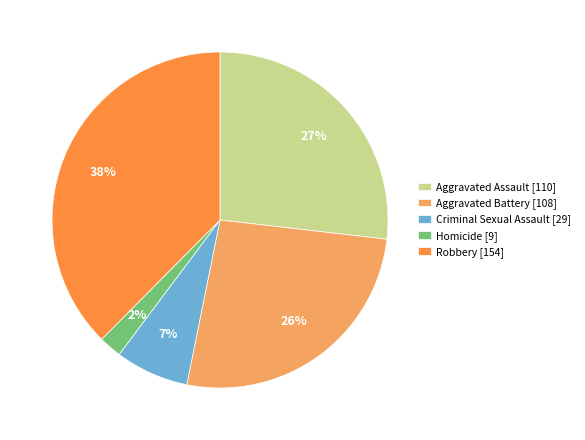

To the nearest percent, what is the combined percentage of Homicide and Robbery?

40%